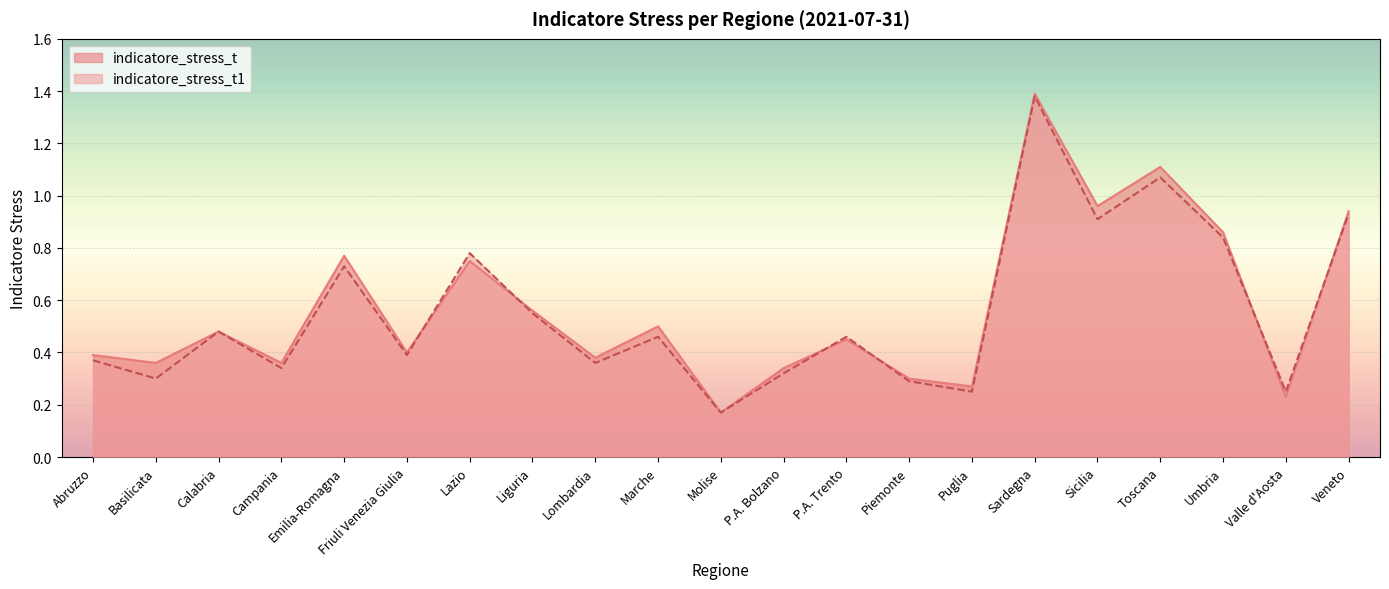

Where is indicatore_stress_t1 nearest to the value 0?

Molise